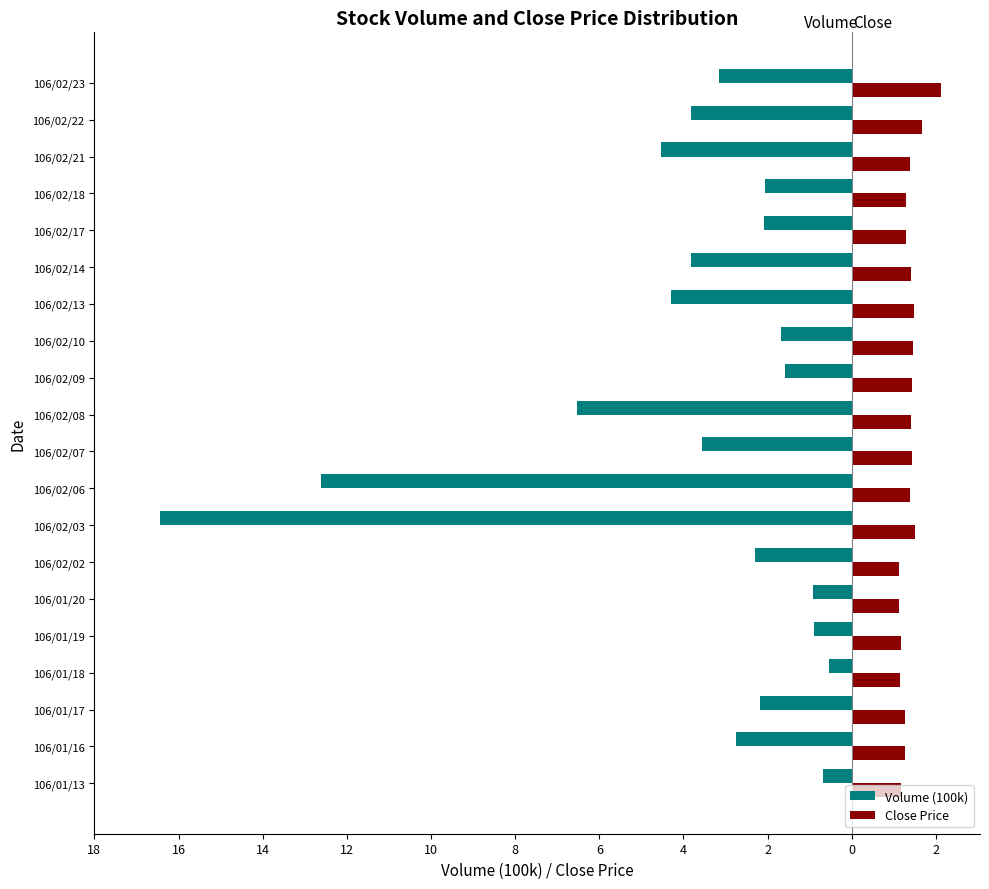

What are all the series names shown in the legend?

Volume (100k), Close Price